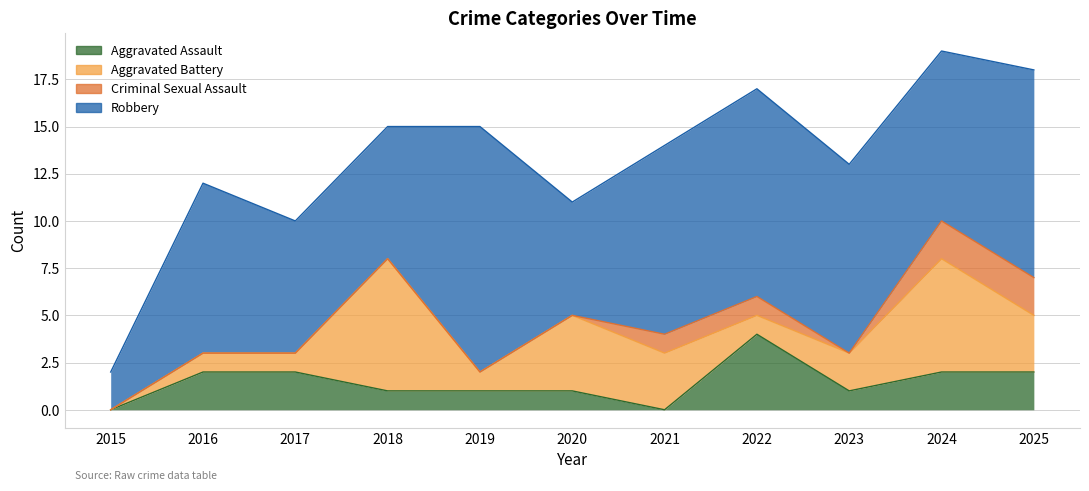

Reading right to left, transcribe all the data shown in this chart.

Aggravated Assault: 2	2	1	4	0	1	1	1	2	2	0
Aggravated Battery: 3	6	2	1	3	4	1	7	1	1	0
Criminal Sexual Assault: 2	2	0	1	1	0	0	0	0	0	0
Robbery: 11	9	10	11	10	6	13	7	7	9	2